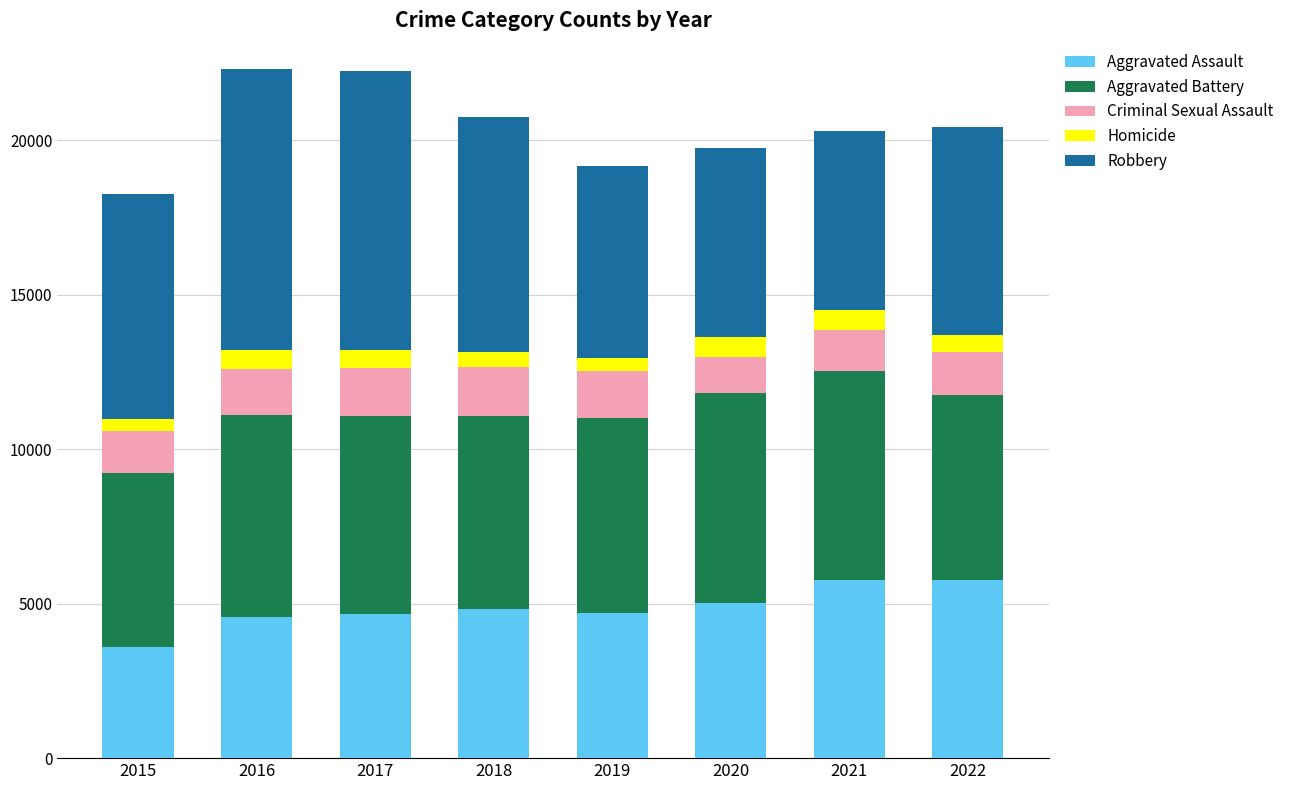

What is the sum of all Aggravated Assault values?

38940